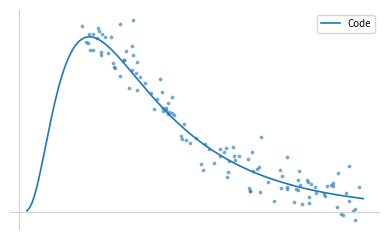

Between 1 and 1, which is larger?

1